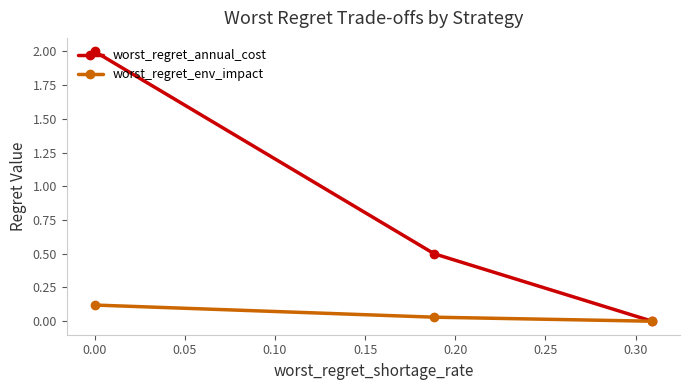

Which series has the largest total across all categories?

worst_regret_annual_cost